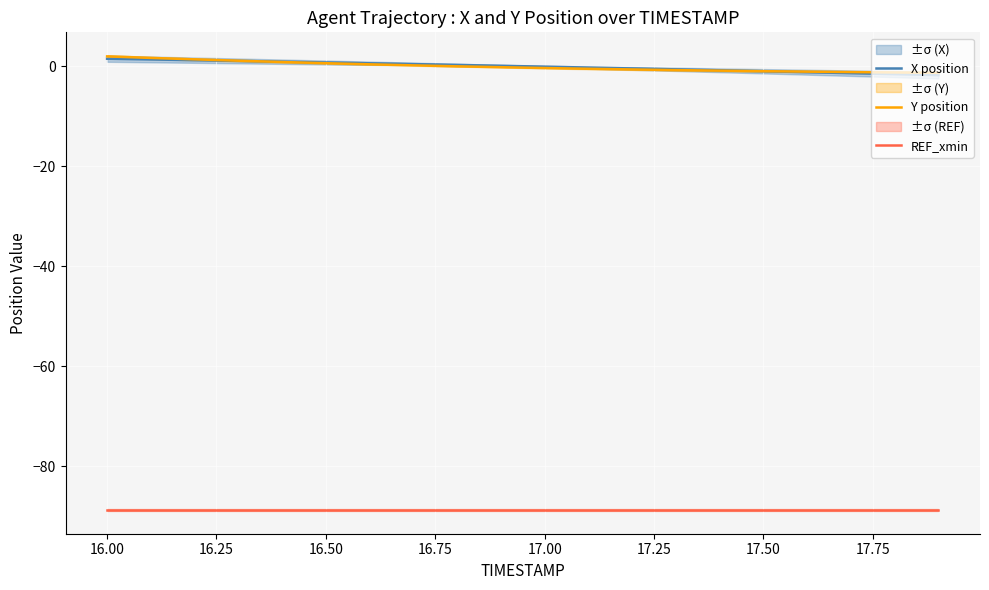

True or false: REF_xmin and Y position intersect in this chart.

False